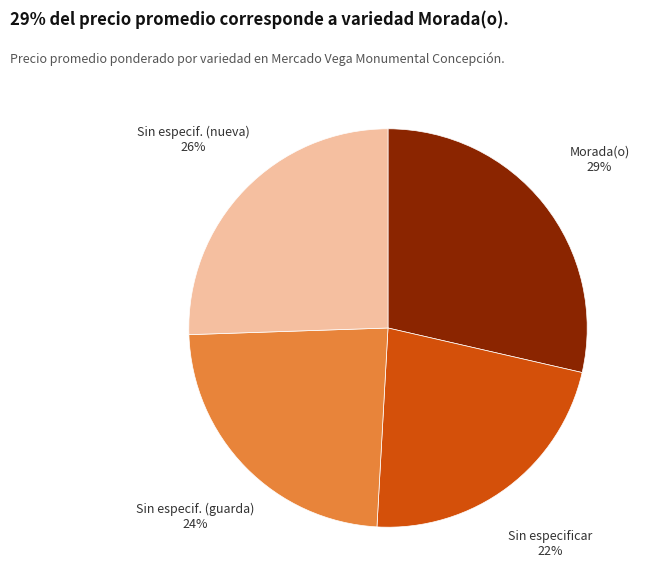

Between Sin especif. (guarda) and Sin especificar, which is larger?

Sin especif. (guarda)